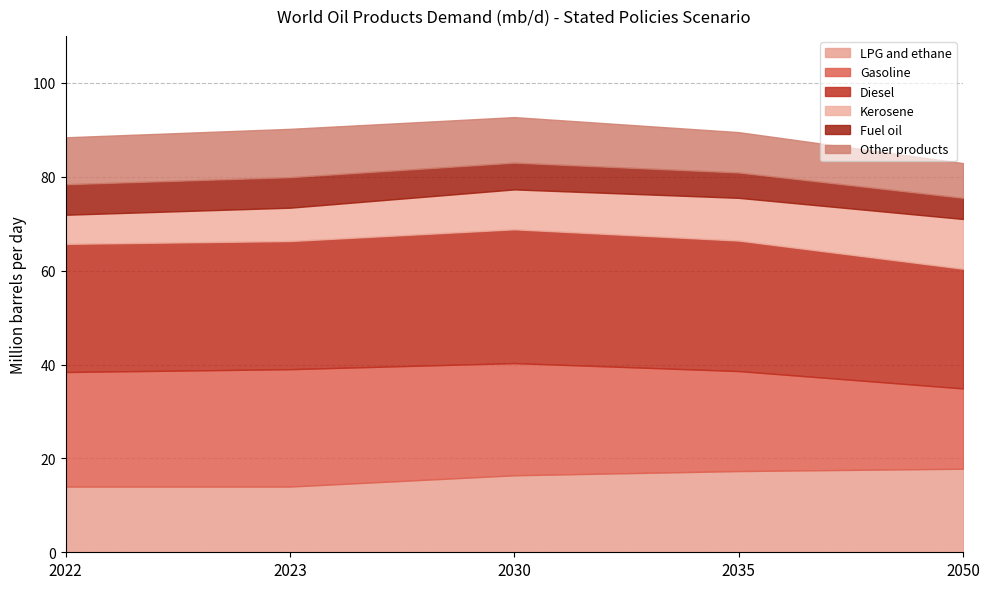

True or false: Other products has a value of 10.0 at 2022.

True